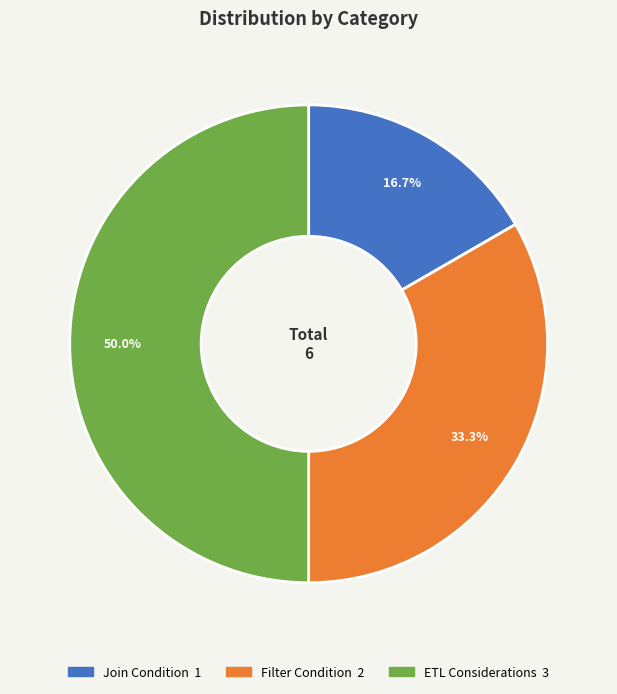

Count the number of slices in the pie.

3